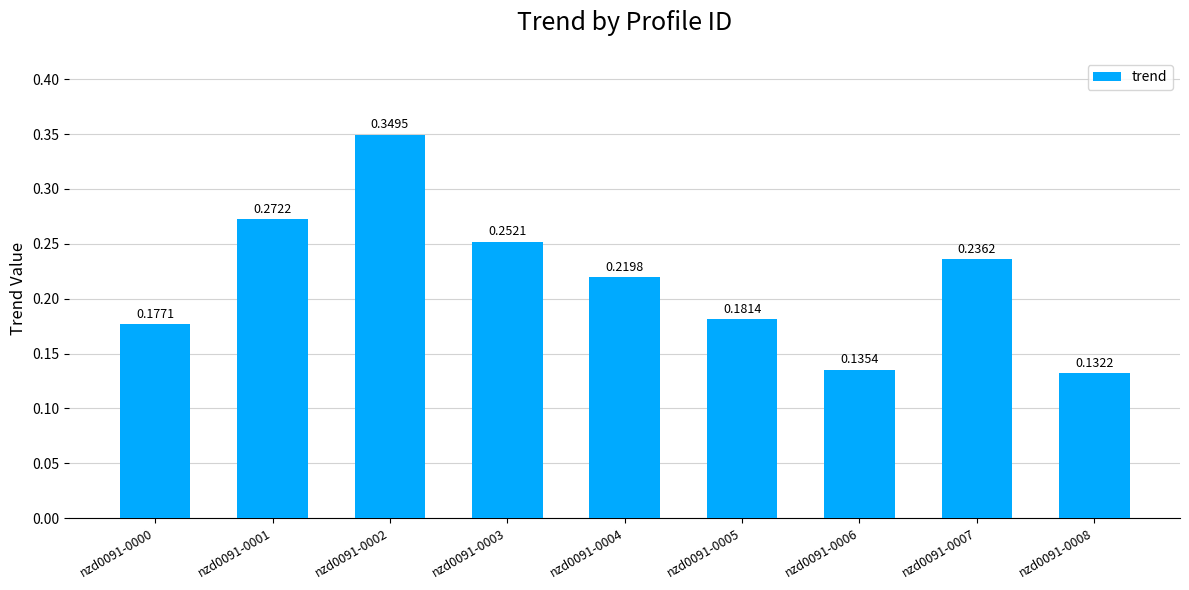

List the labels in order of value, largest first.

nzd0091-0002, nzd0091-0001, nzd0091-0003, nzd0091-0007, nzd0091-0004, nzd0091-0005, nzd0091-0000, nzd0091-0006, nzd0091-0008